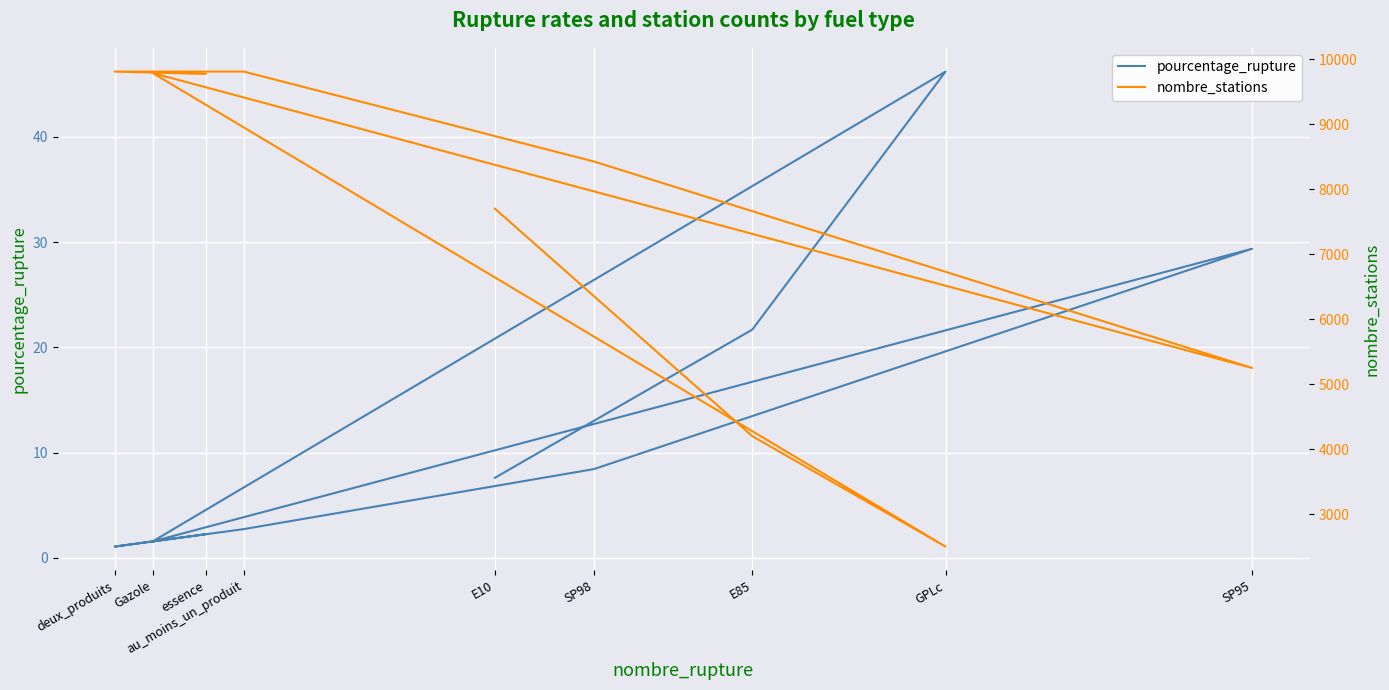

How many lines are shown in the chart?

2